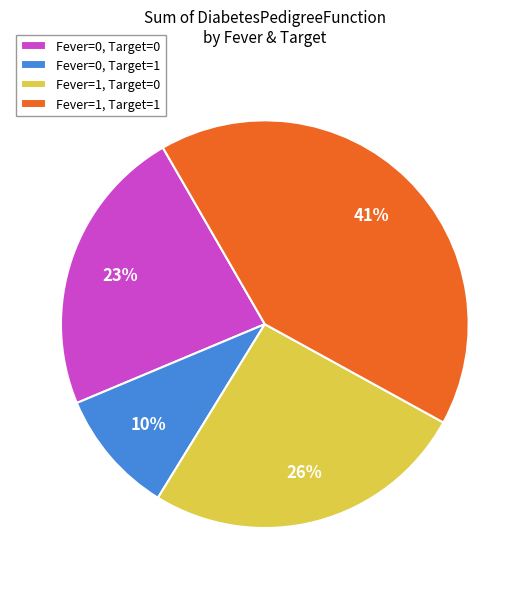

Combined, do Fever=1, Target=0 and Fever=1, Target=1 account for over 50%?

Yes